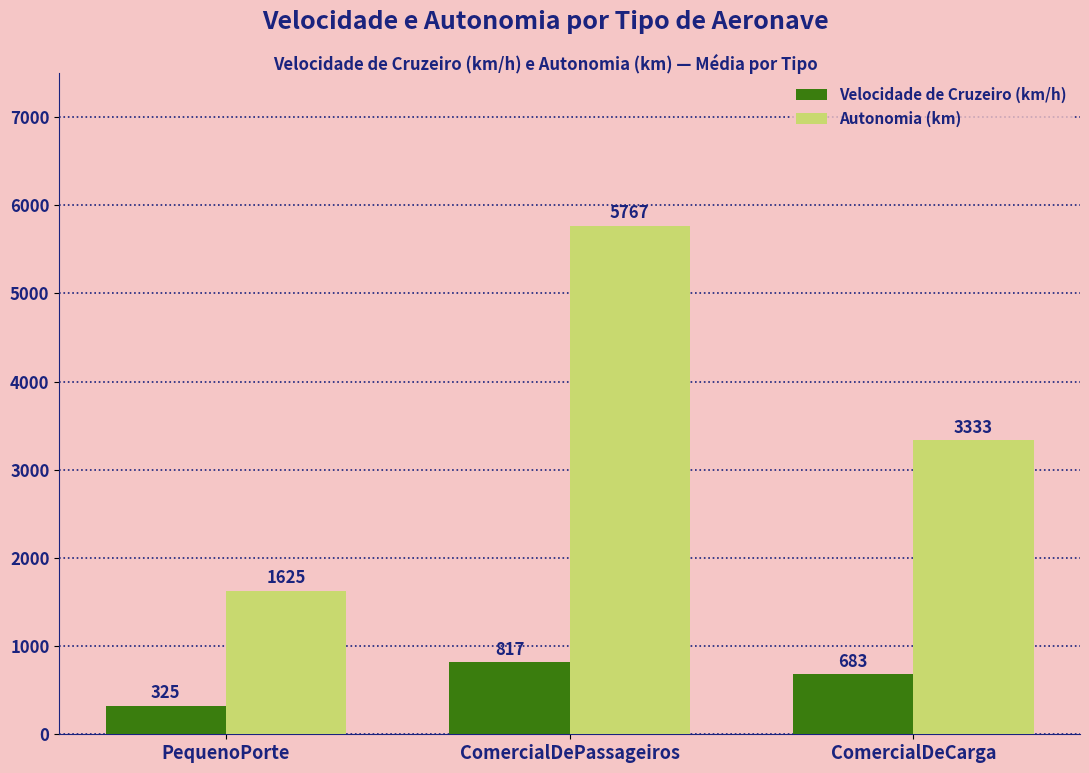

Which series has the largest range (max minus min)?

Autonomia (km)